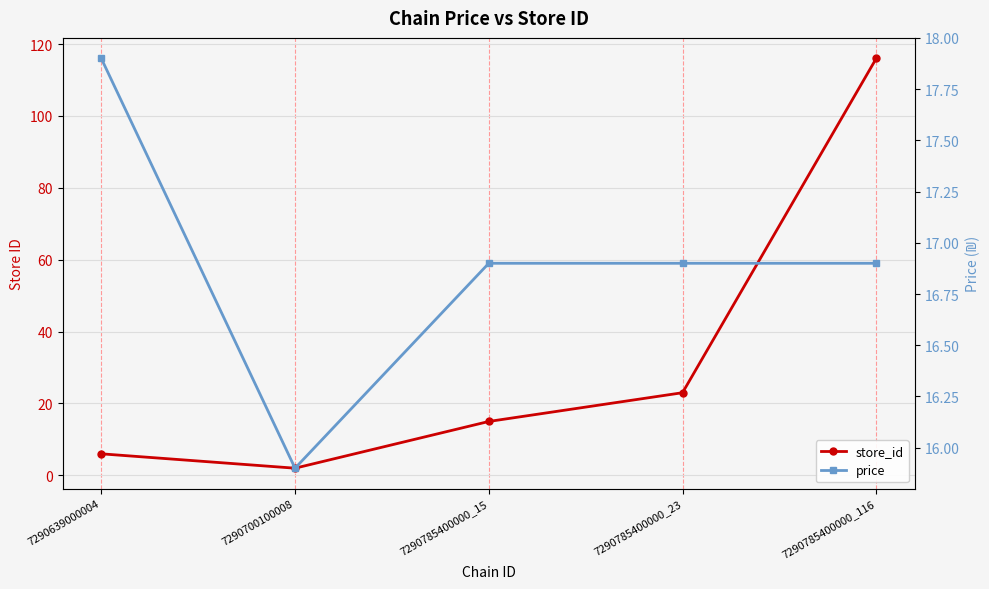

What is the difference between the store_id values at 7290785400000_15 and 7290639000004?

9.0